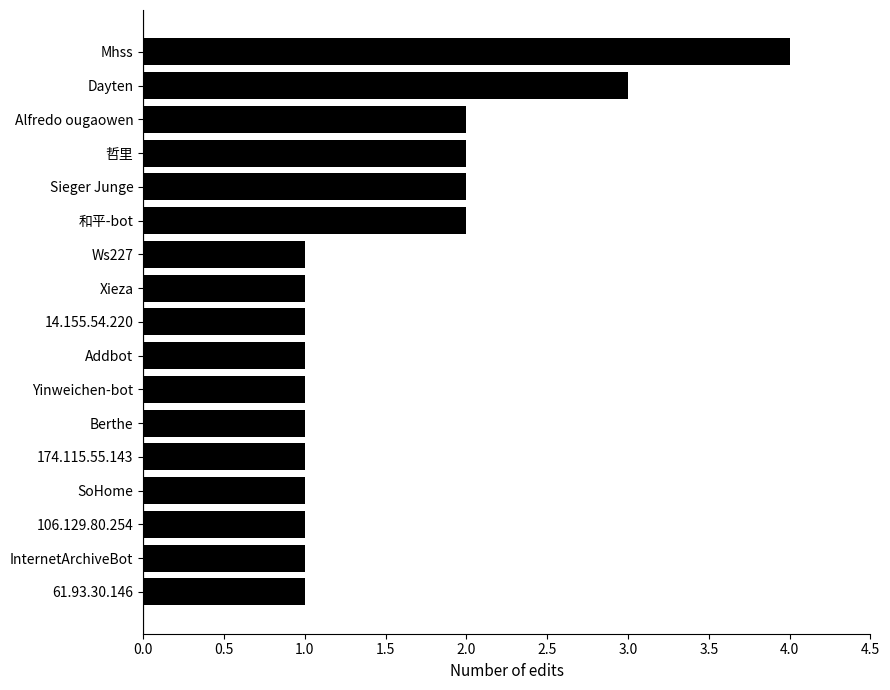

What is the average value?

2